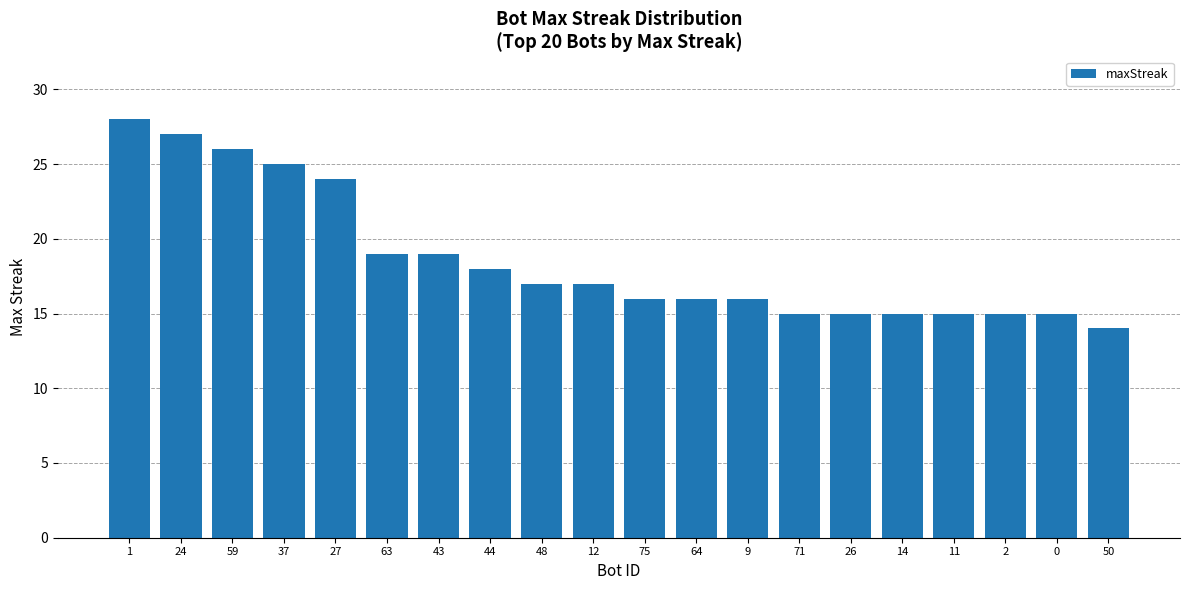

What is the value of the 3rd bar from the left?

26